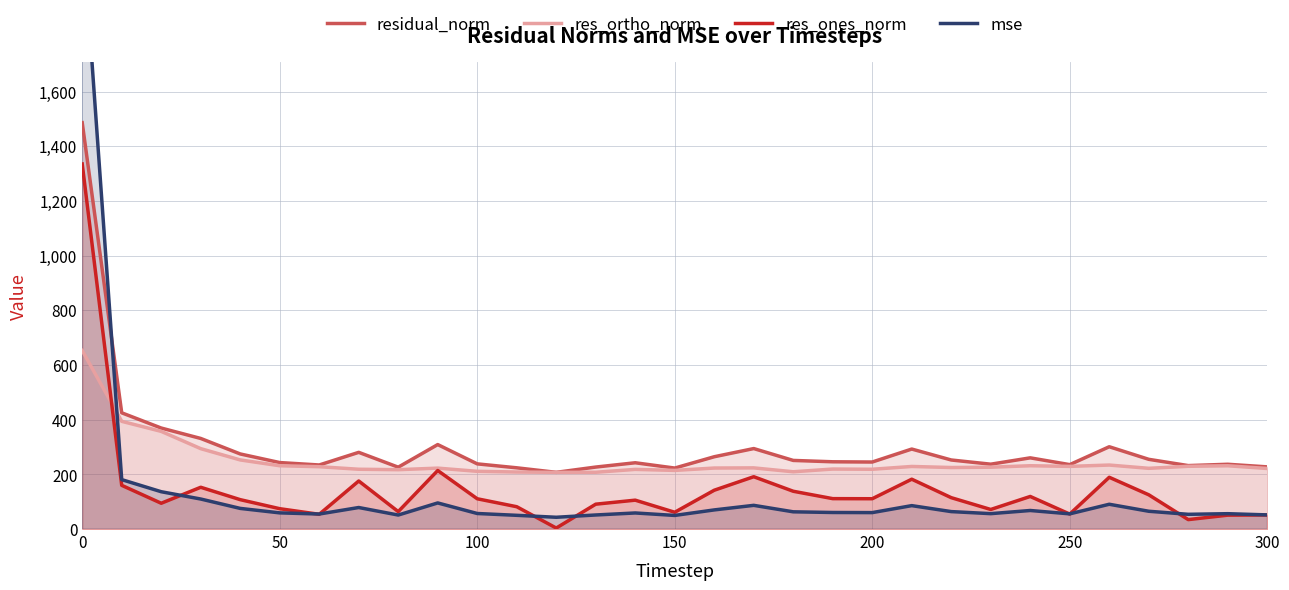

True or false: res_ones_norm and res_ortho_norm cross at least once.

True